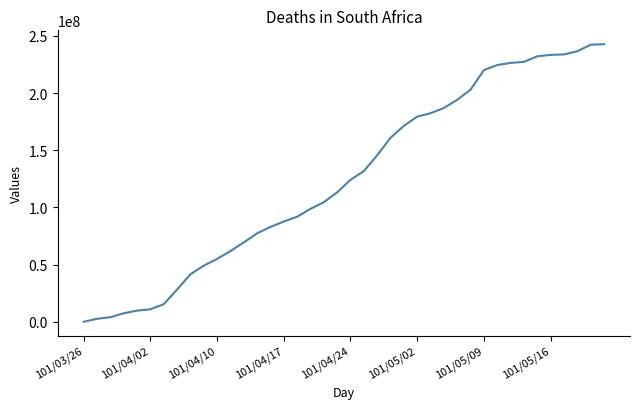

What is the maximum value shown in the chart?

242745310